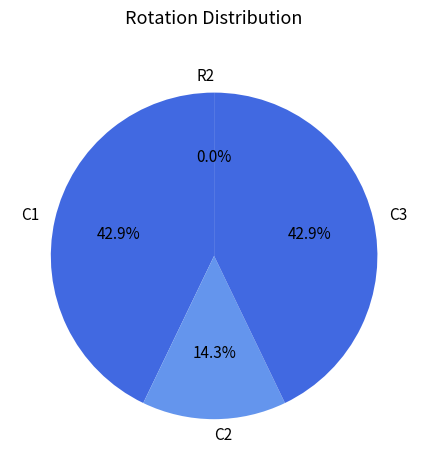

To the nearest percent, what is the combined percentage of C1 and C2?

57%